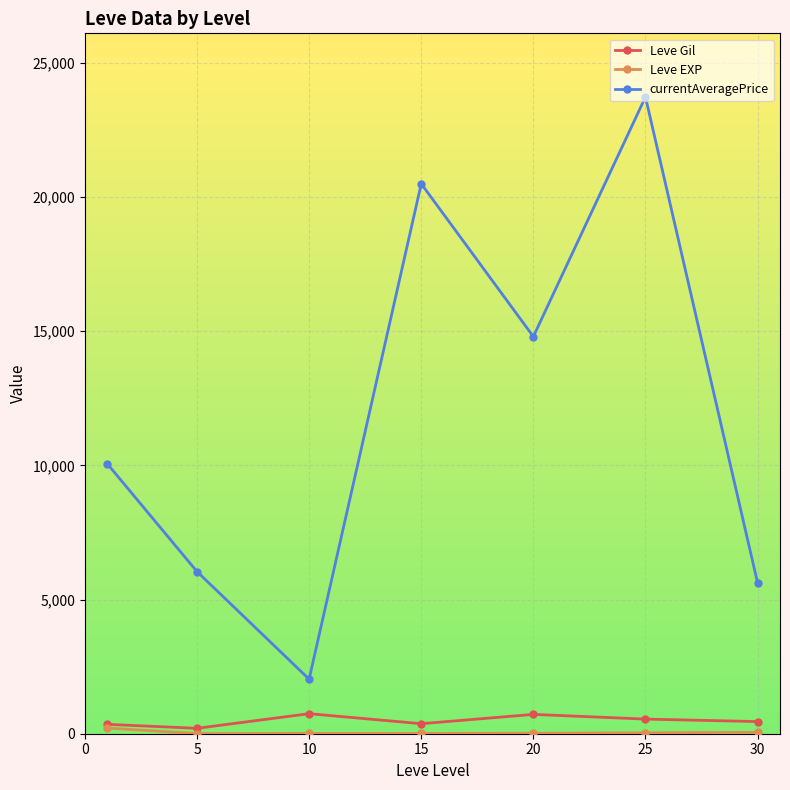

How many interior local peaks does the currentAveragePrice series have?

2